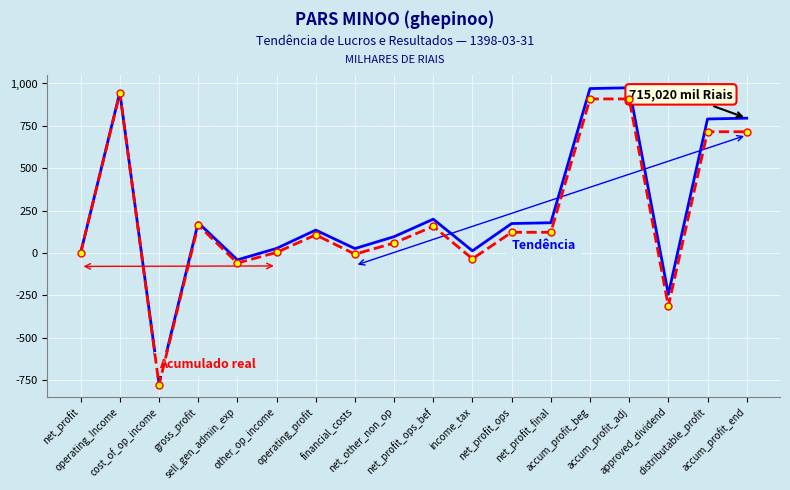

What is the greatest value displayed?

974.6